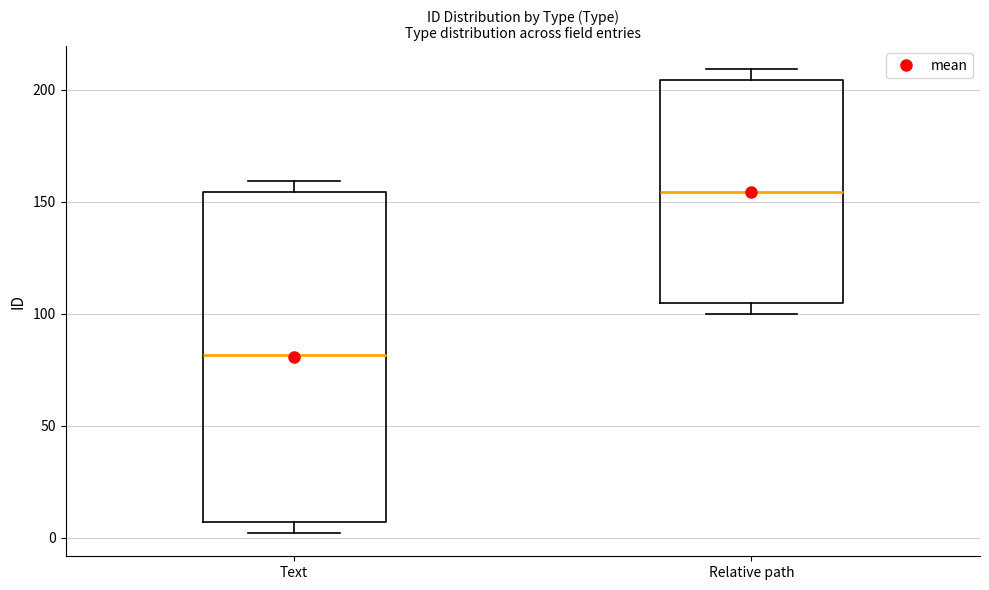

Comparing the boxes themselves (not the whiskers), which one is the tallest?

Text